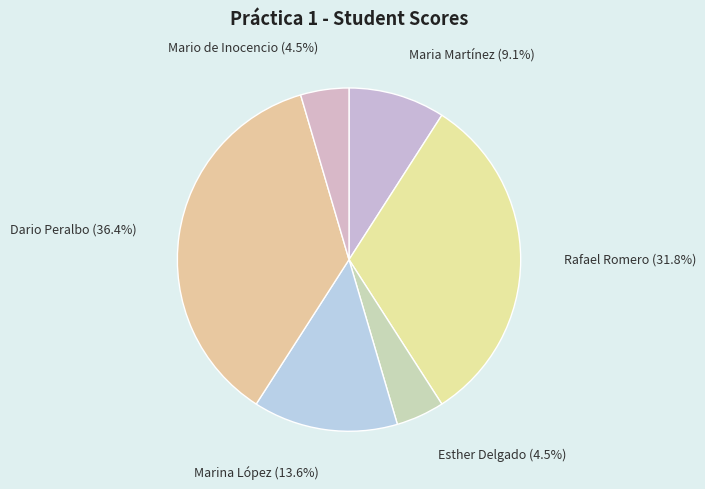

What percentage is the Maria Martínez slice, to the nearest percent?

9%